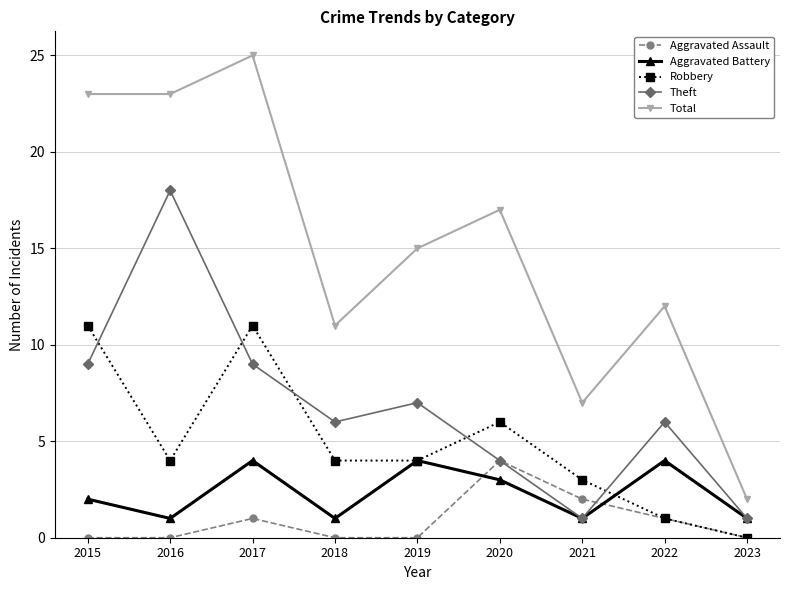

Where is the first local maximum for Theft?

2016